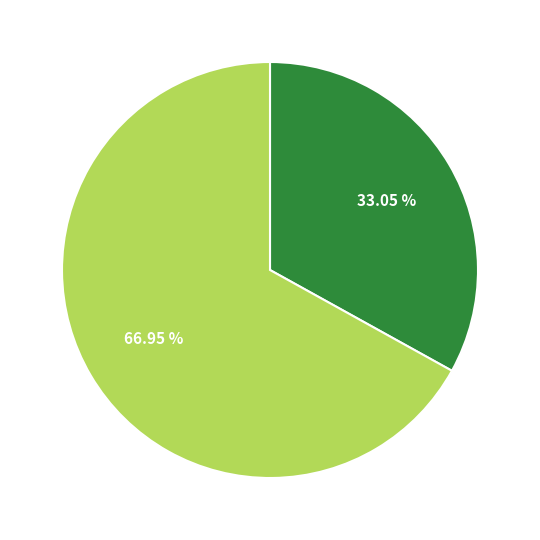

Is there any slice that represents more than half of the pie?

Yes